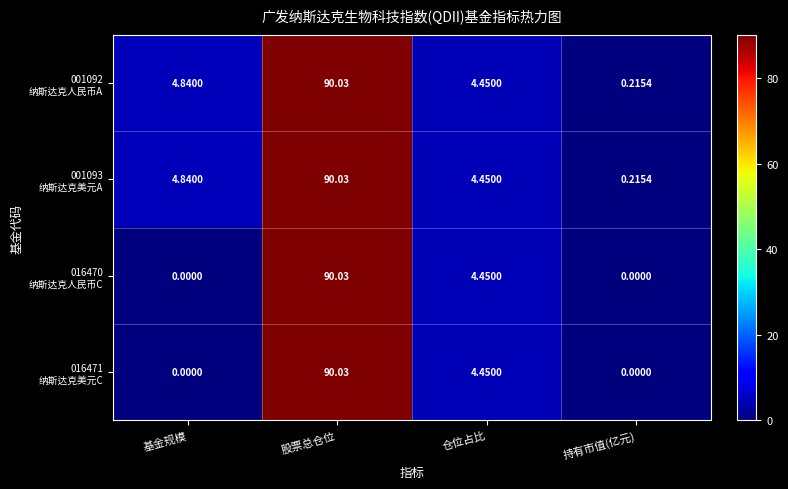

At which category is the sum across all series the highest?

股票总仓位